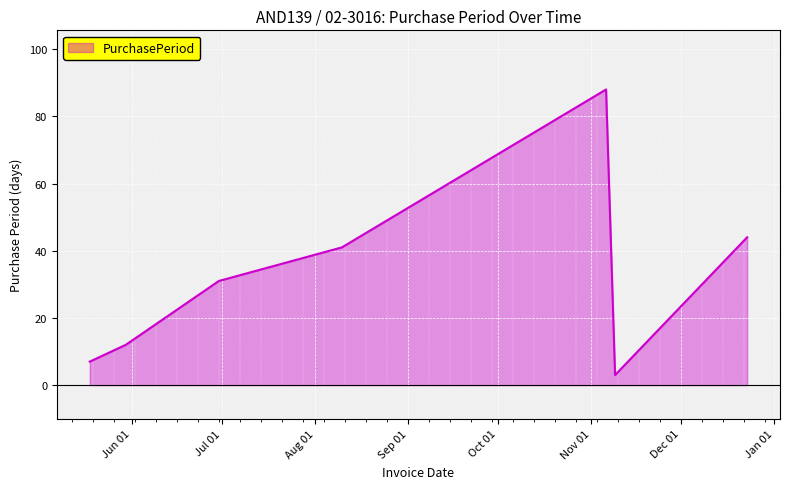

How many series are shown in this chart?

1